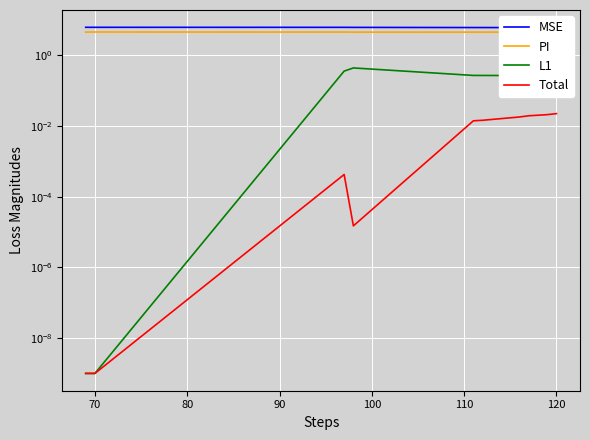

How many data points does each series have?

10